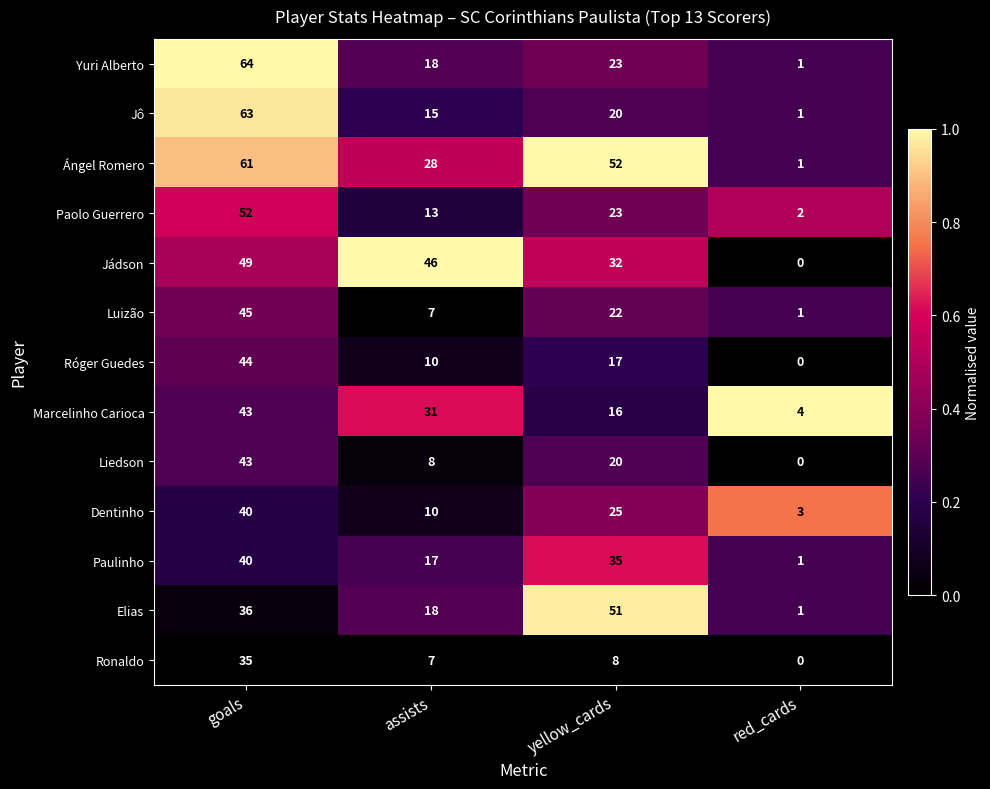

True or false: Liedson has a value of 0 at red_cards.

True